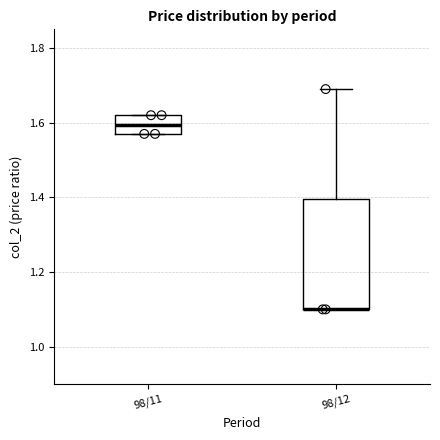

Where is the upper edge of the box for 98/11 on the y-axis? The values are not printed on the chart, so give them approximately, as read against the axis.

1.62